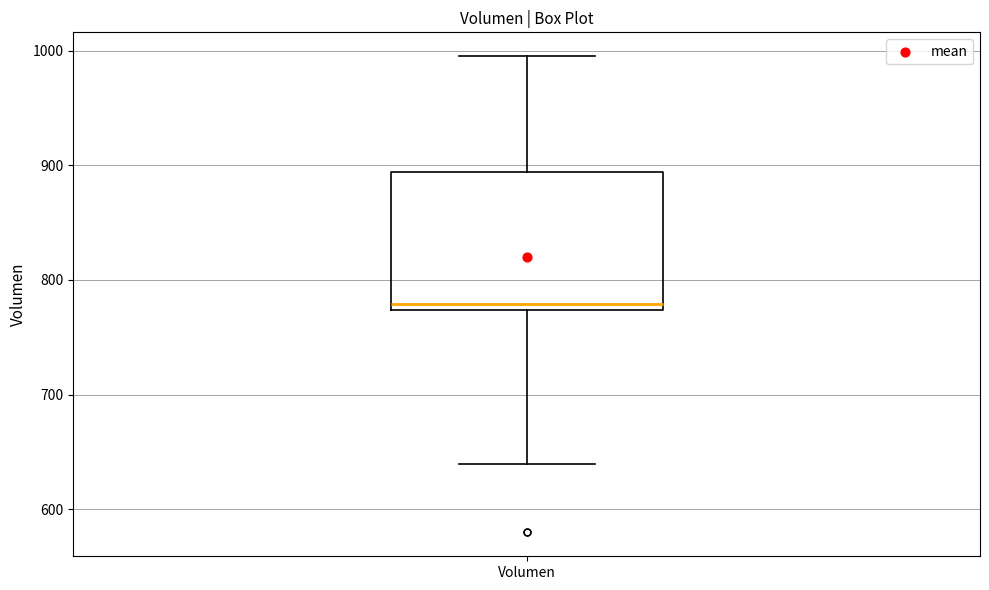

Where does the lower whisker of the box for Volumen end on the y-axis? The values are not printed on the chart, so give them approximately, as read against the axis.

640